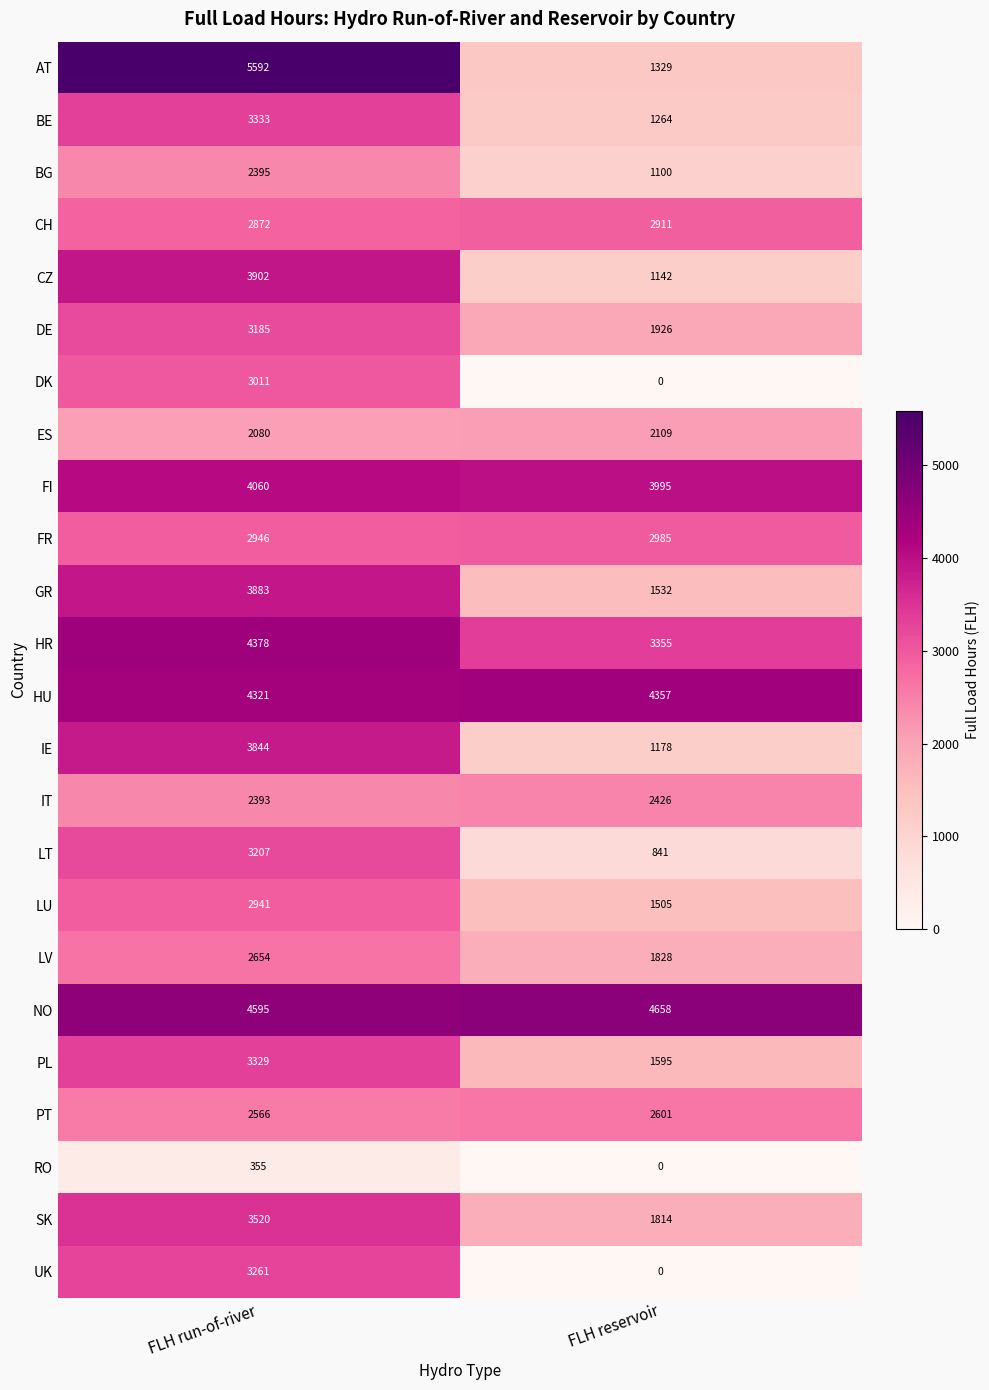

At which category does the chart reach its minimum across all series?

FLH reservoir